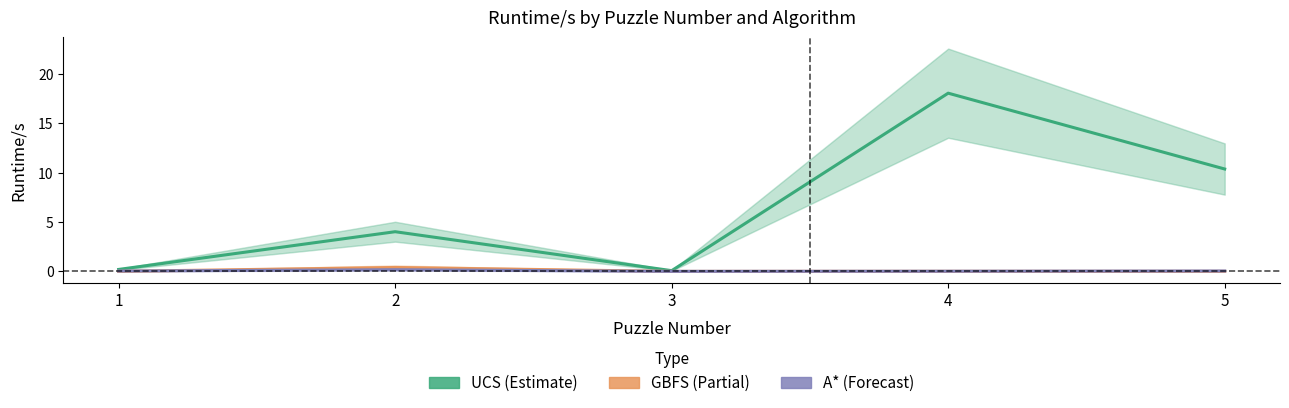

How many values in the UCS (Estimate) series are below 4?

2